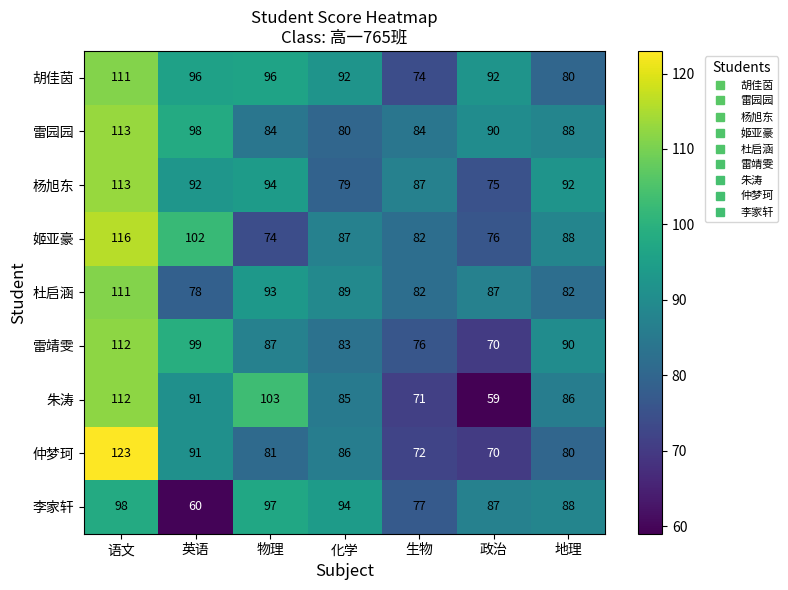

True or false: 胡佳茵 has a value of 96 at 英语.

True